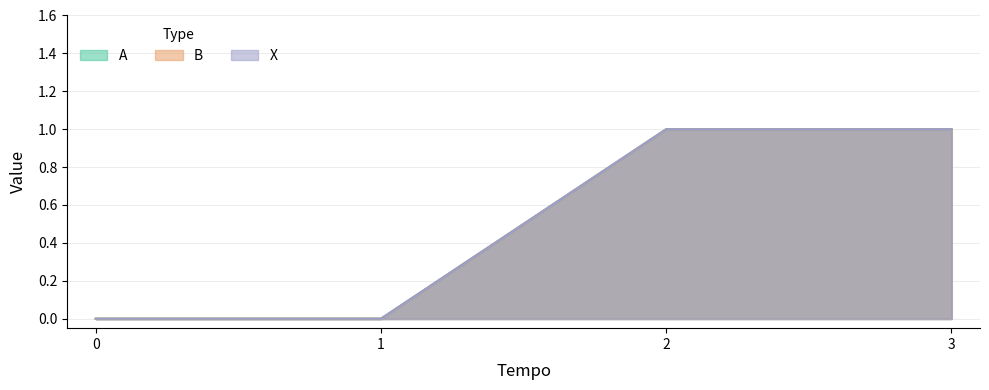

What is the sum of the X values at 2 and 0?

1